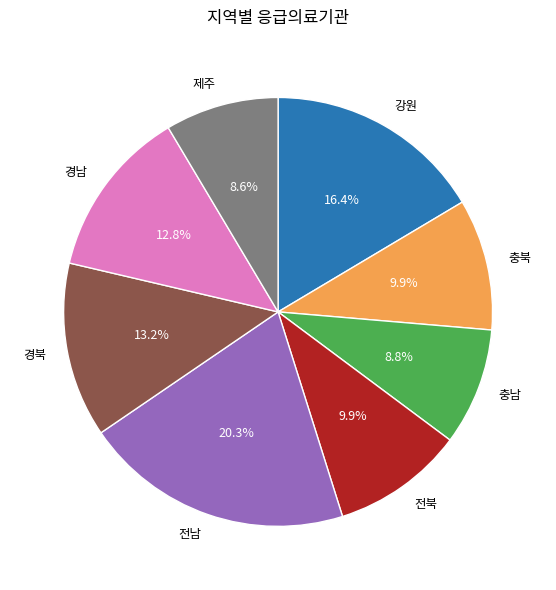

How many segments does this pie chart have?

8